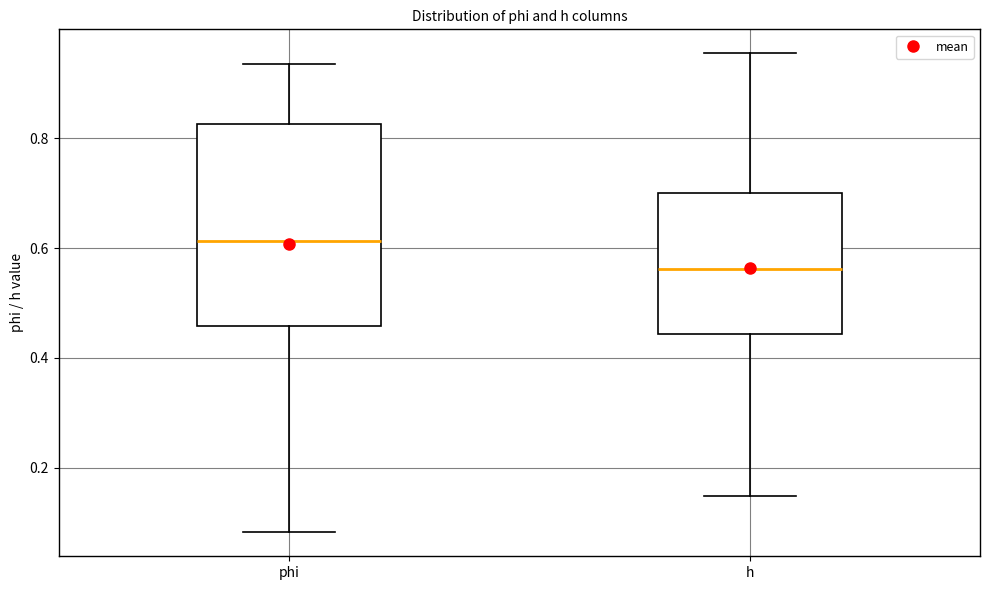

Where is the lower edge of the box for h on the y-axis? The values are not printed on the chart, so give them approximately, as read against the axis.

0.44